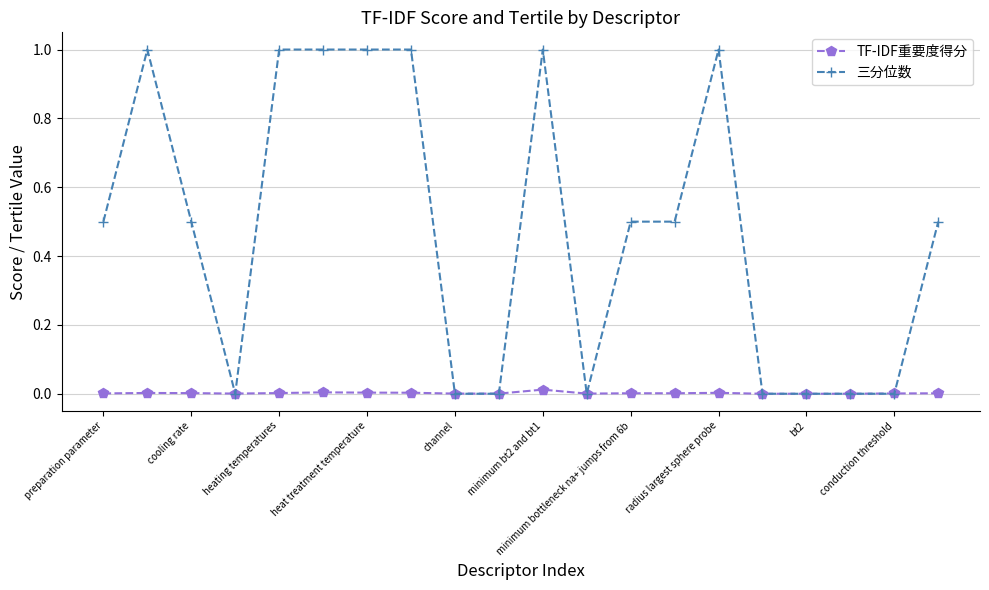

Rank the series by their average value, from highest to lowest.

三分位数, TF-IDF重要度得分